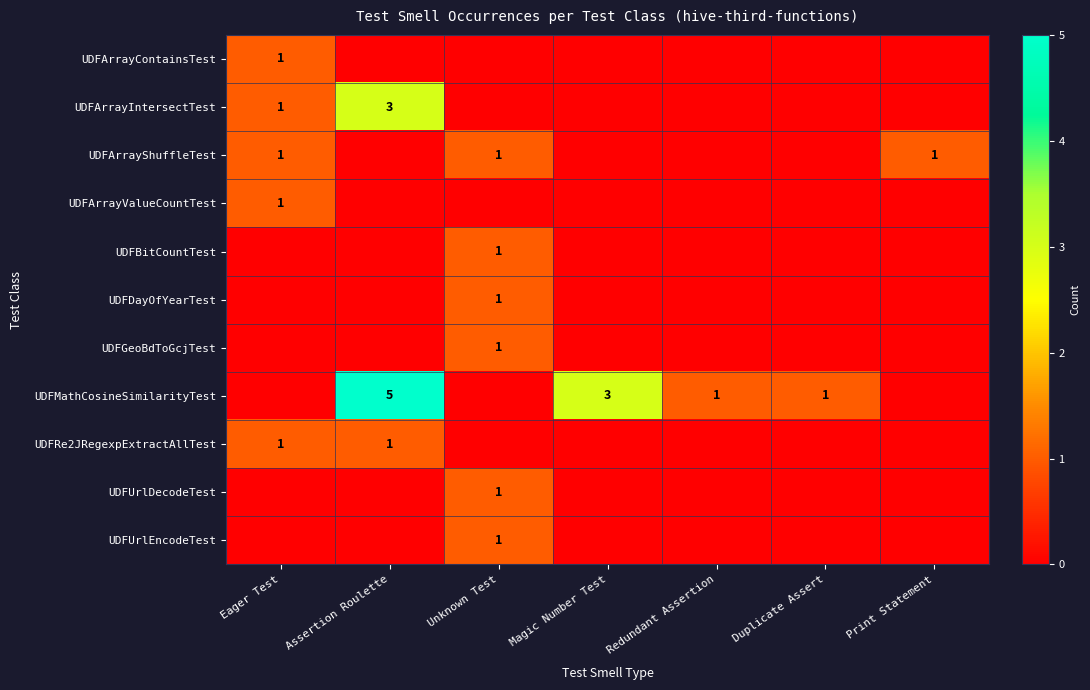

At which category does the chart reach its peak across all series?

Assertion Roulette